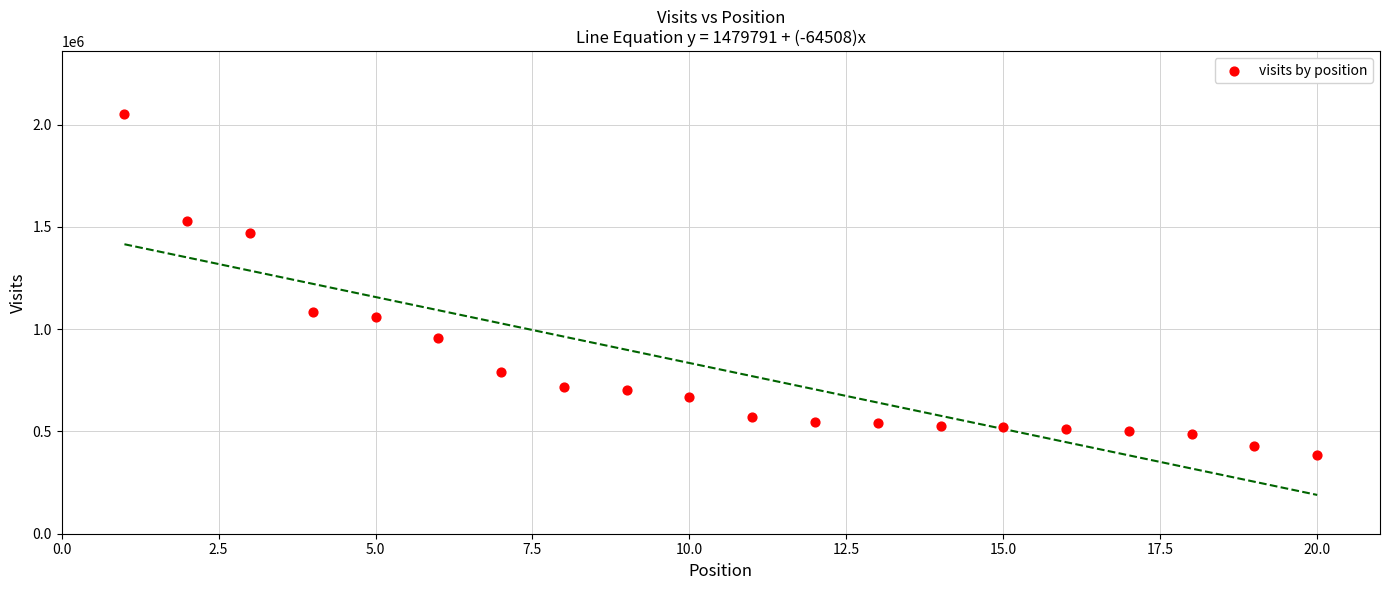

What Y value in the scatter plot is closest to 1217480?

1081595